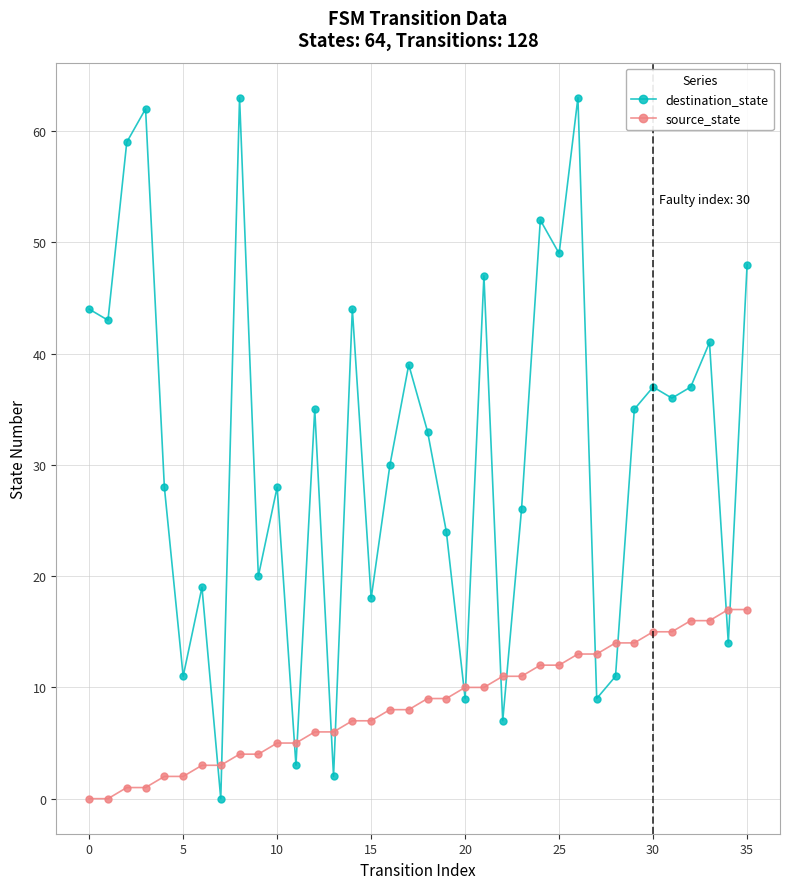

Which series has the largest total across all categories?

destination_state